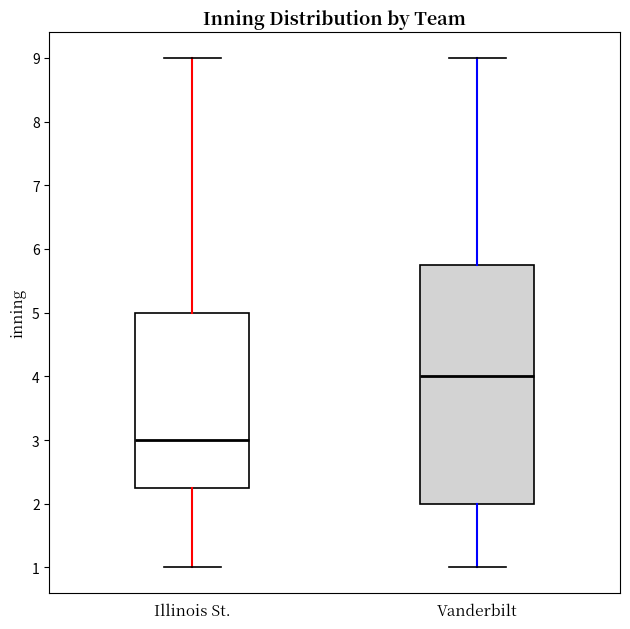

Reading left to right, read every box against the y-axis: the position of its median line, the range the box covers, and the ends of its whiskers. The values are not printed on the chart, so give them approximately, as read against the axis.

Illinois St.: median 3.0, box 2.3 to 5.0, whiskers 1.0 to 9.0
Vanderbilt: median 4.0, box 2.0 to 5.8, whiskers 1.0 to 9.0